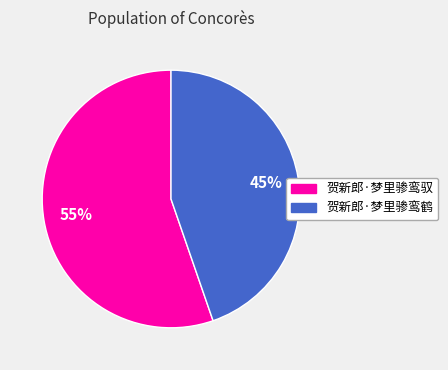

The 贺新郎·梦里骖鸾鹤 slice represents 36% of the pie. True or false?

False